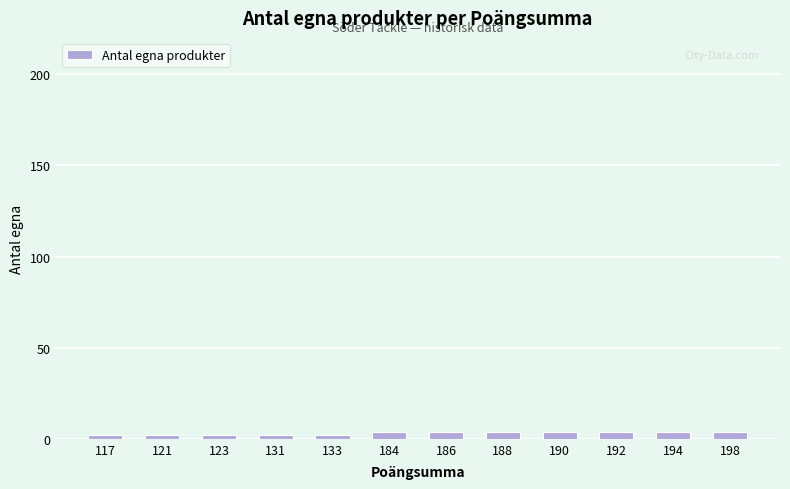

What is the ratio of the value at 123 to the value at 188?

0.5